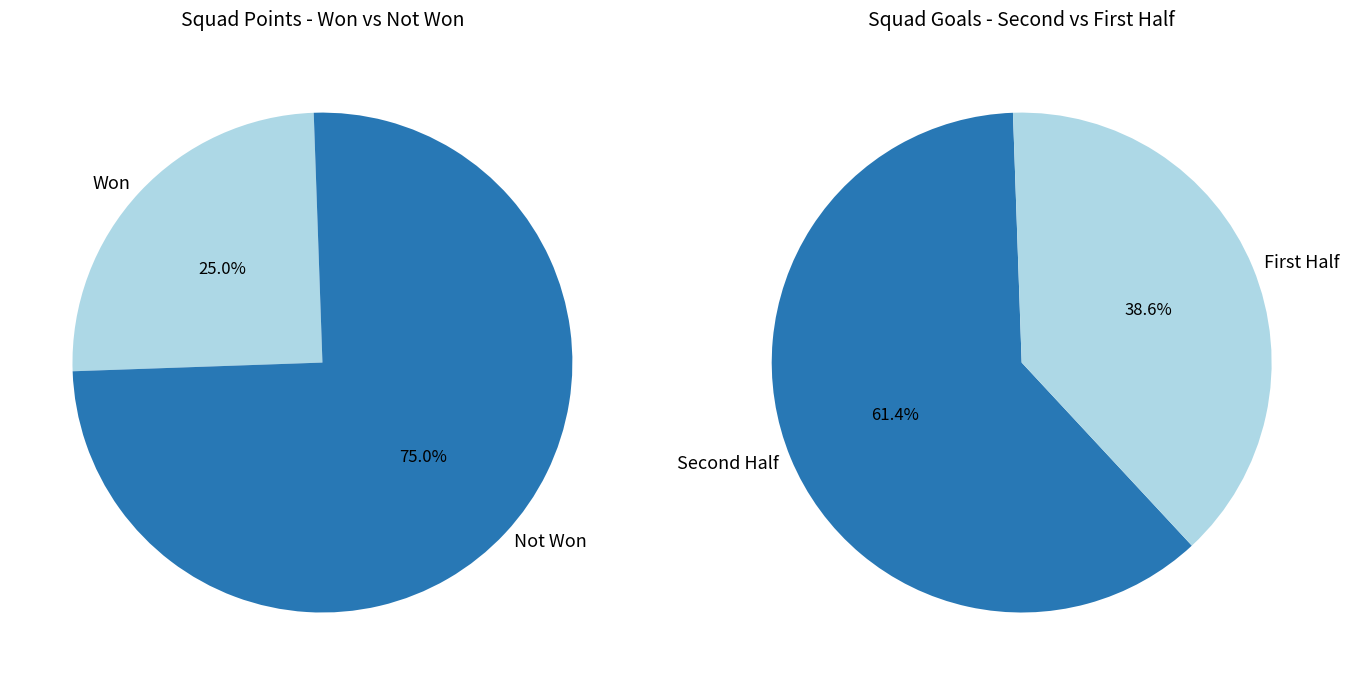

What percentage do 51 and 56 together represent?

50.0%